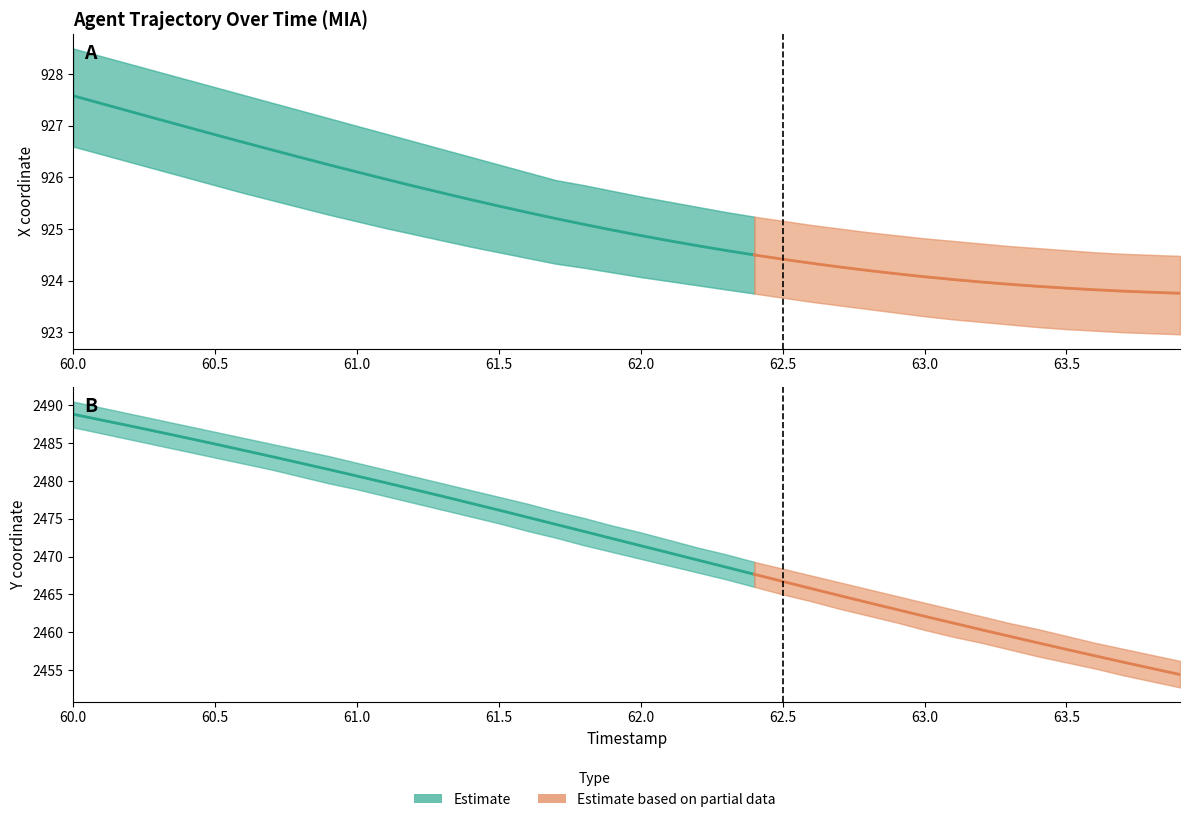

True or false: X_lower and X_upper intersect in this chart.

False